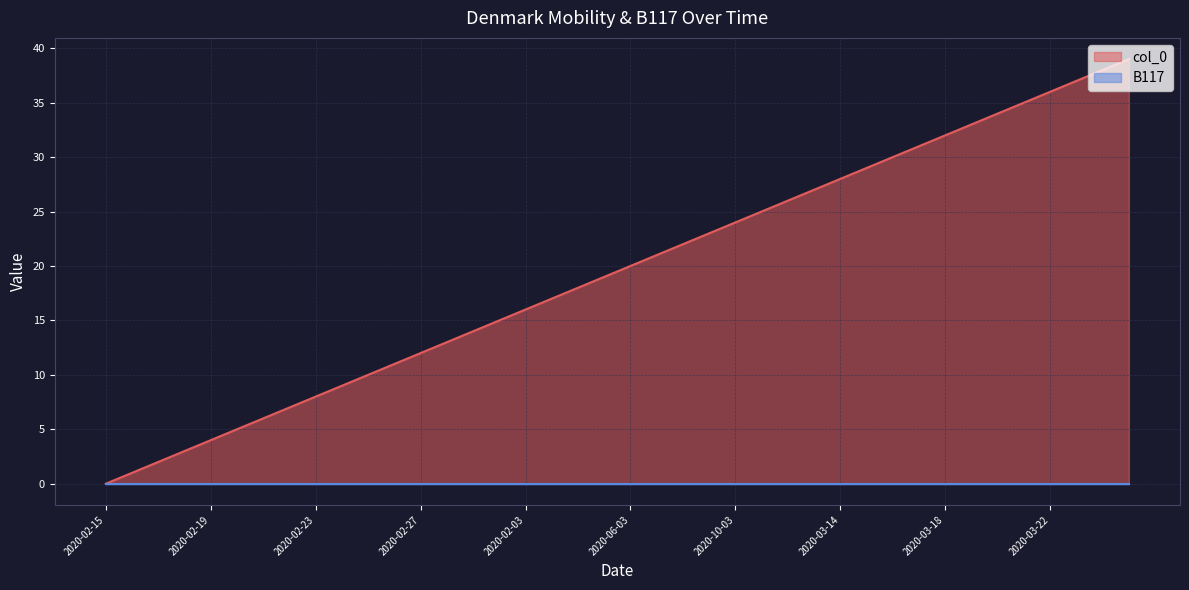

What is the difference between the maximum and minimum values?

39